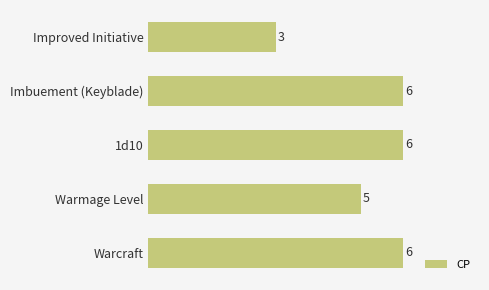

Reading top to bottom, transcribe all the data shown in this chart.

Improved Initiative=3	Imbuement (Keyblade)=6	1d10=6	Warmage Level=5	Warcraft=6